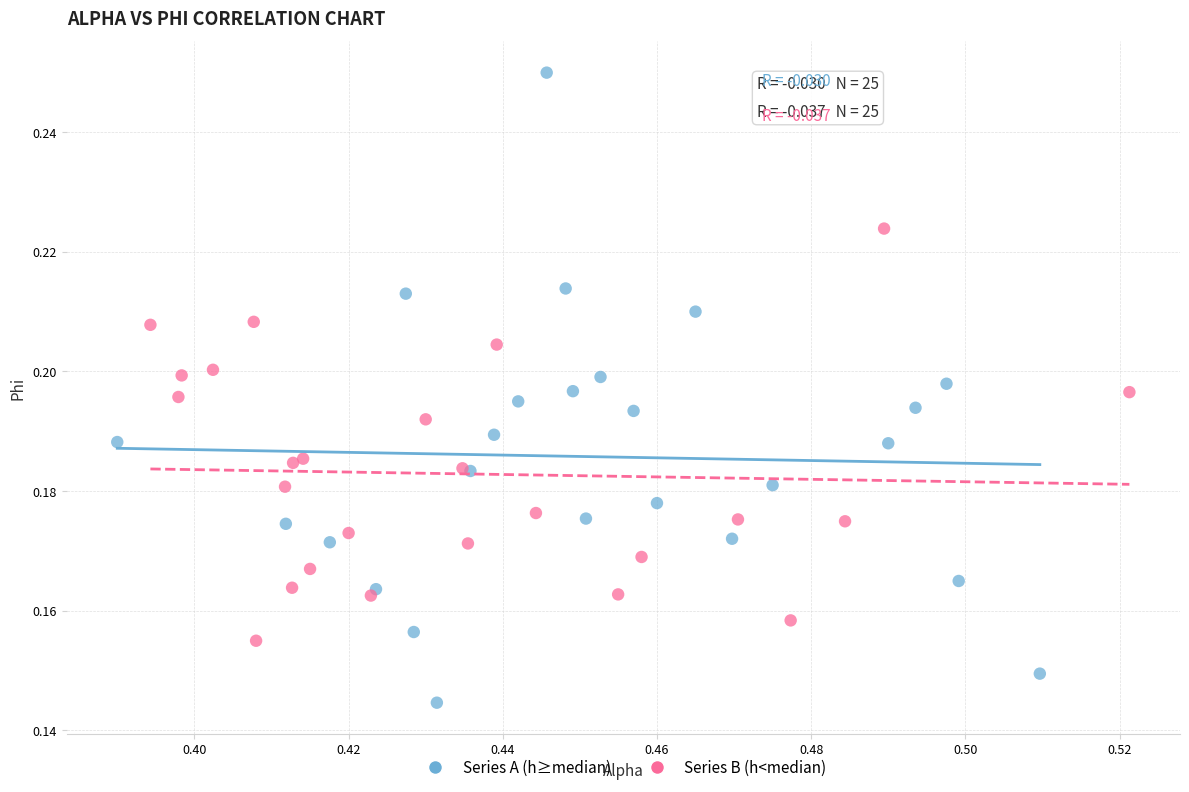

Which series reaches the minimum Y coordinate?

Series A (h≥median)